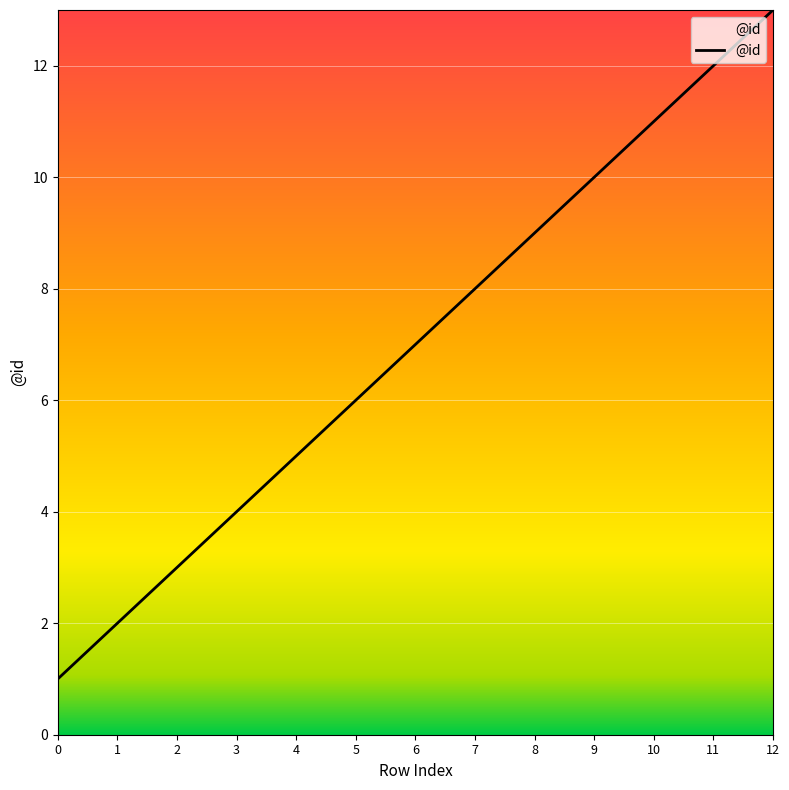

True or false: the data shows 2 at 0.

False